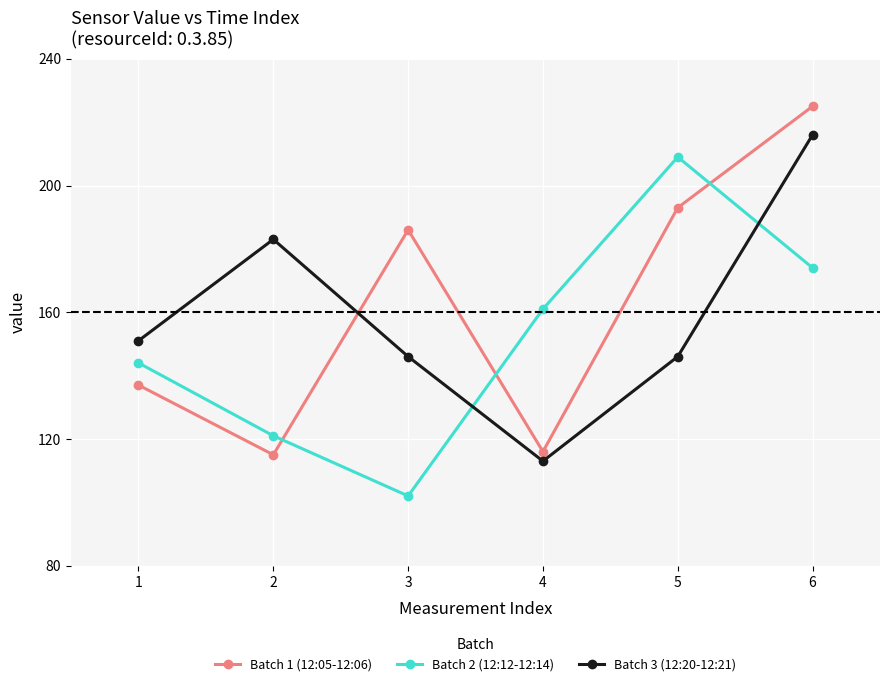

Rank the series at 3 from lowest to highest value.

Batch 2 (12:12-12:14), Batch 3 (12:20-12:21), Batch 1 (12:05-12:06)